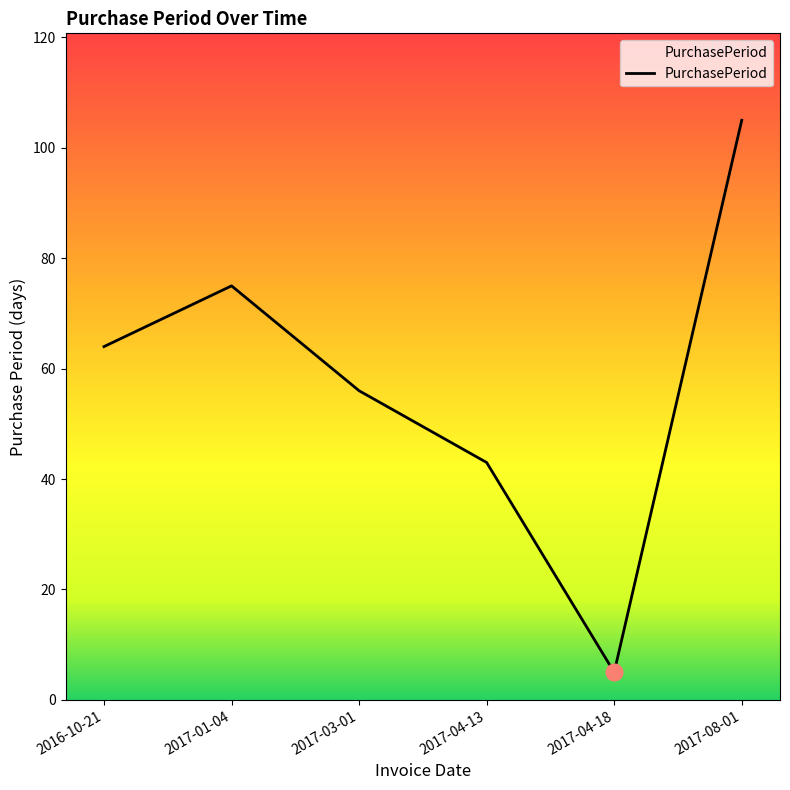

Reading left to right, list all the values displayed in this chart.

64	75	56	43	5	105